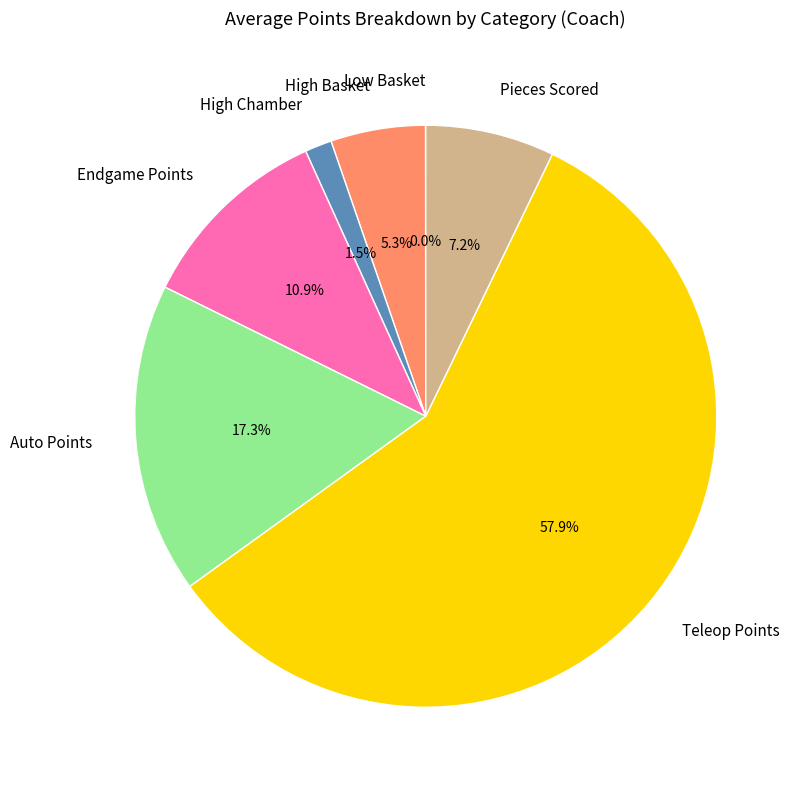

Is Teleop Points the majority of the pie?

Yes